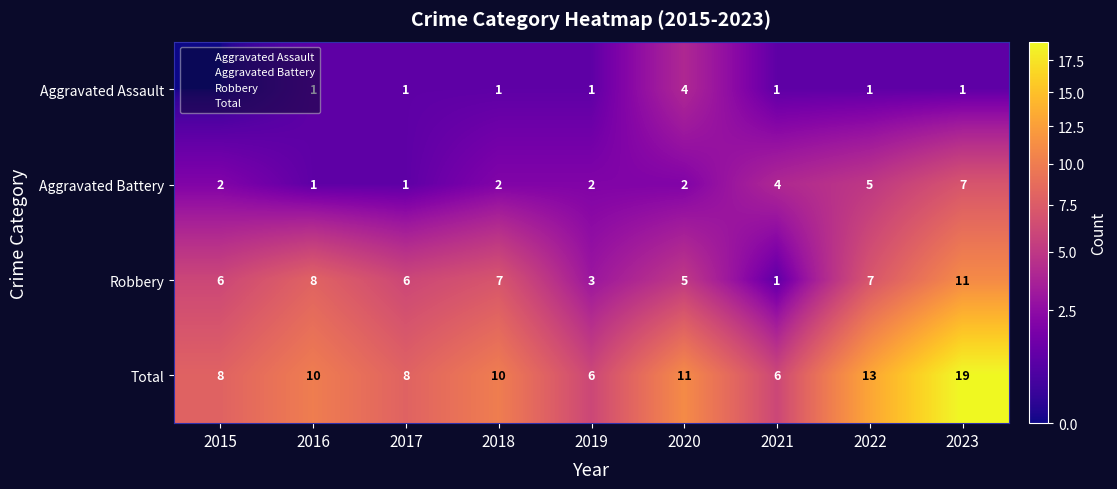

The Robbery series shows 9 at 2022. True or false?

False